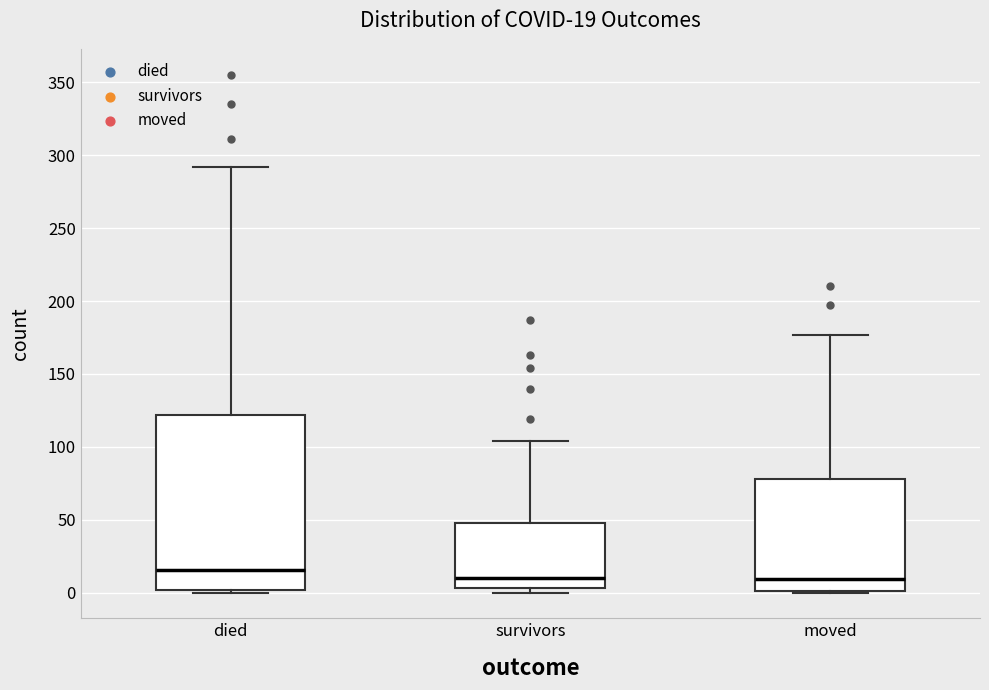

Which box is the tallest, from its lower edge to its upper edge?

died